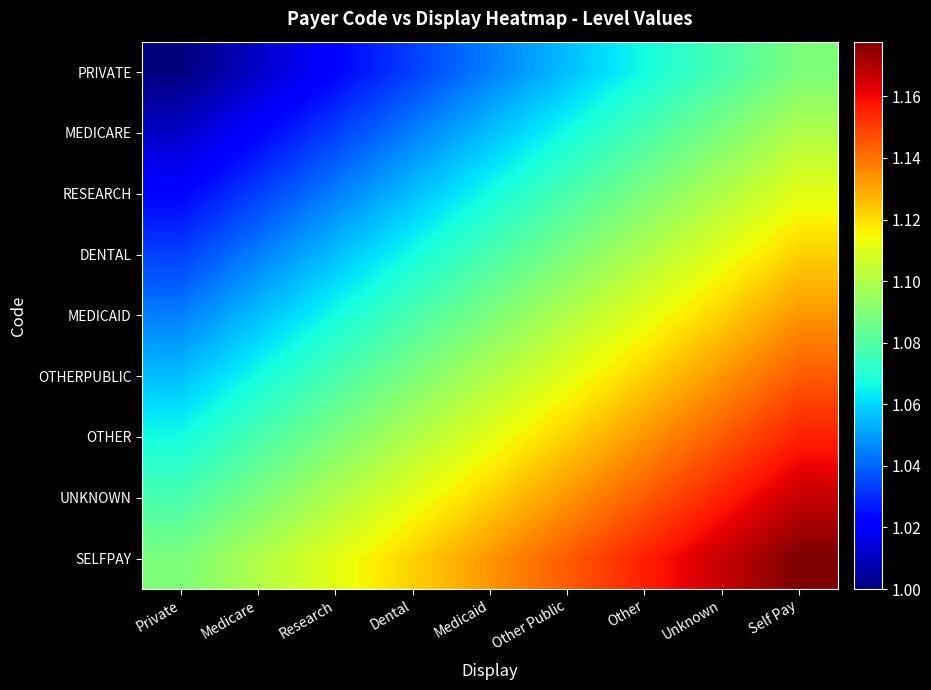

Which series has the largest range (max minus min)?

PRIVATE